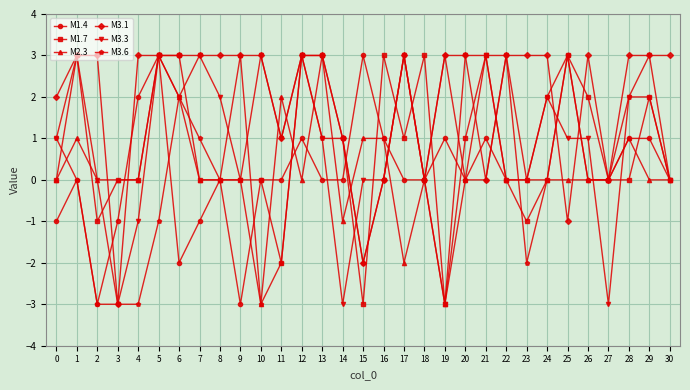

The value of M3.1 at 28 is 2. True or false?

False